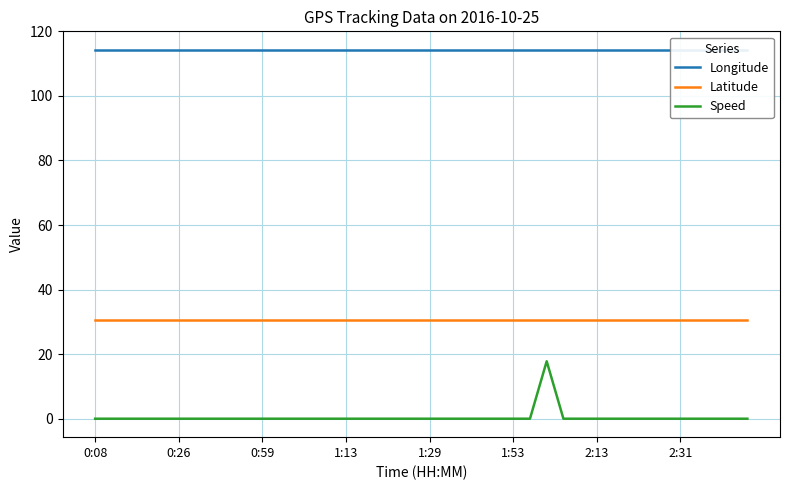

What is the lowest value of the Latitude series?

30.6